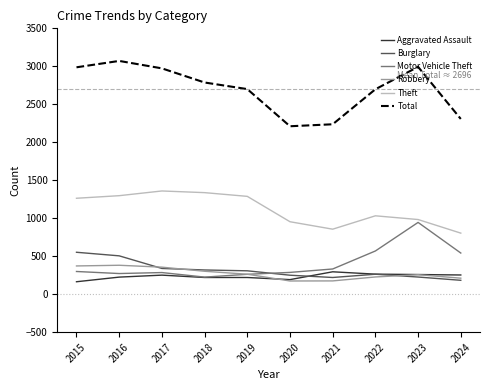

At how many categories does at least one series exceed 1071?

10